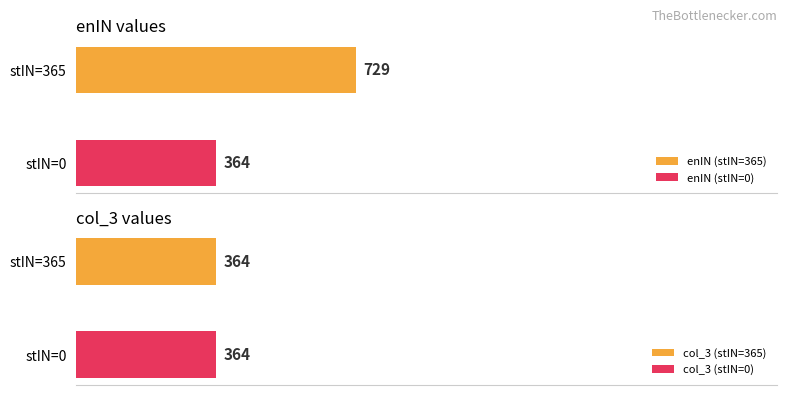

What is the difference between the second highest and second lowest values in the enIN series?

365